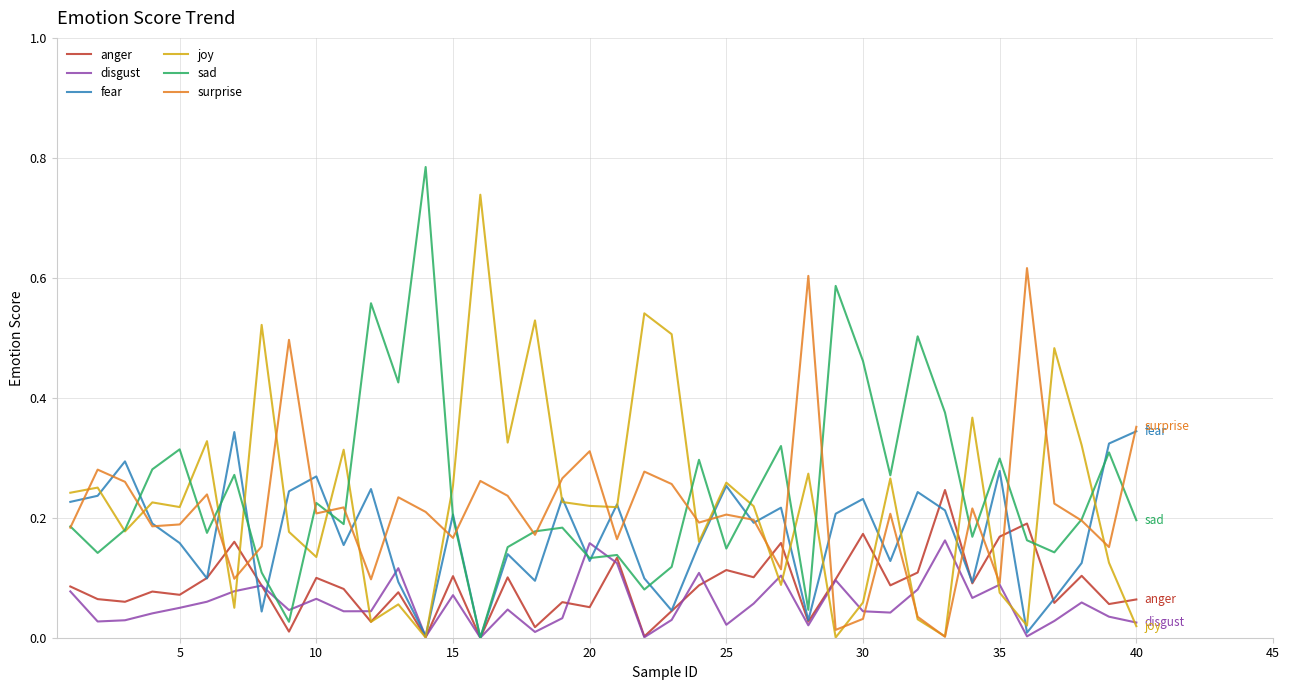

True or false: surprise and anger cross at least once.

True